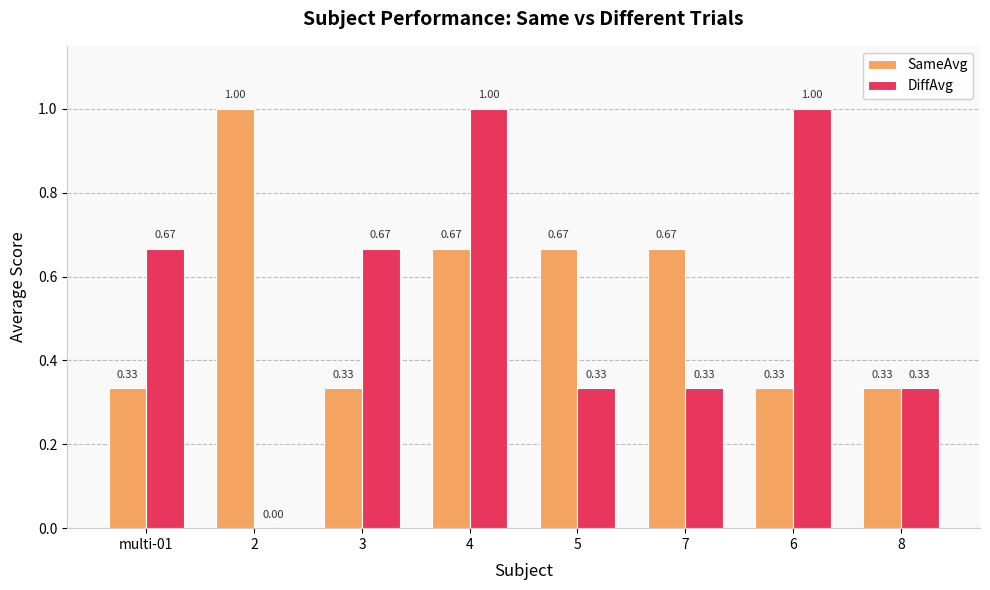

Which series has the widest spread of values?

DiffAvg